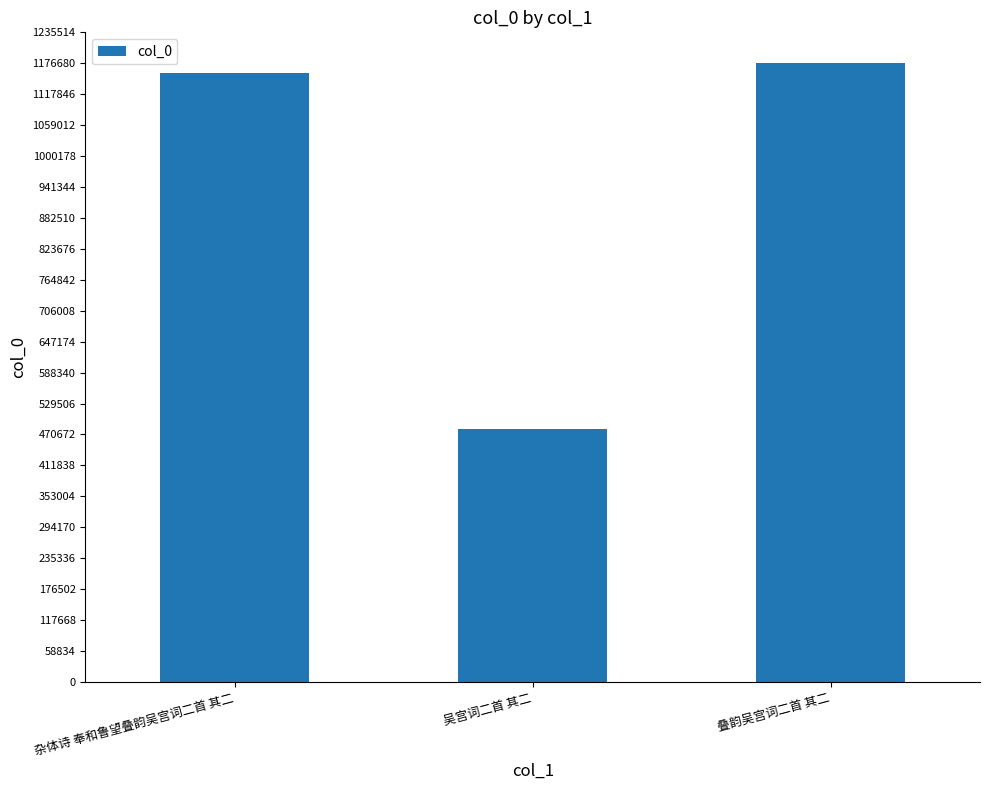

What is the value of the 1st bar from the left?

1158243